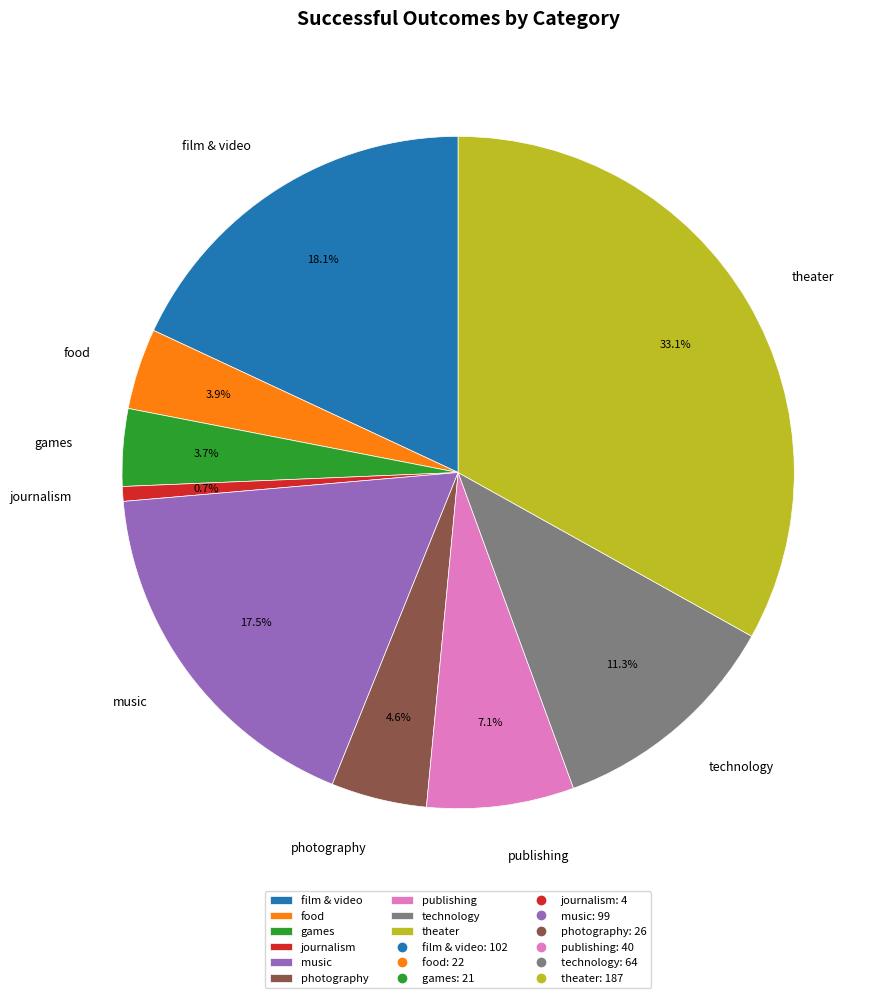

Which category has the smallest portion of the pie?

journalism